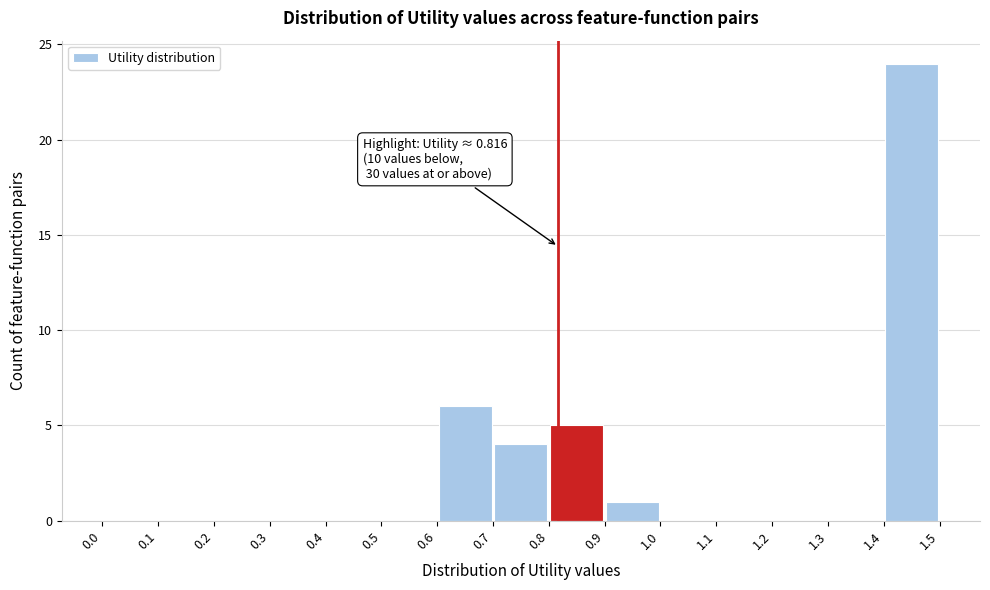

Over which range of the x-axis is the bar tallest?

1.4 to 1.5